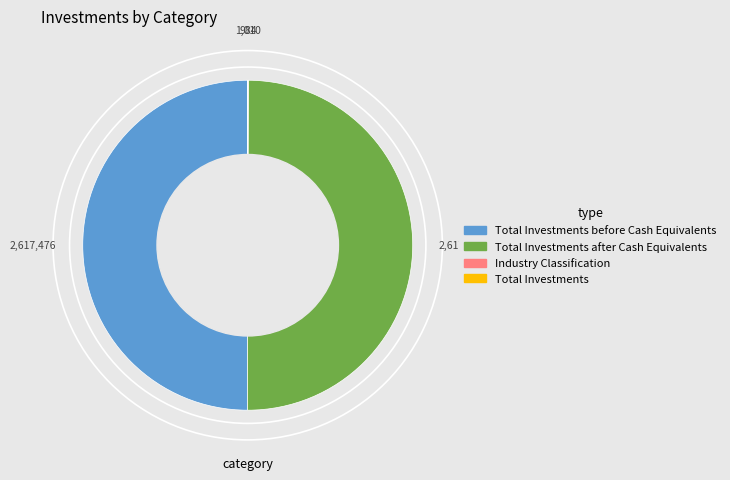

Which category has the smallest portion of the pie?

Industry Classification